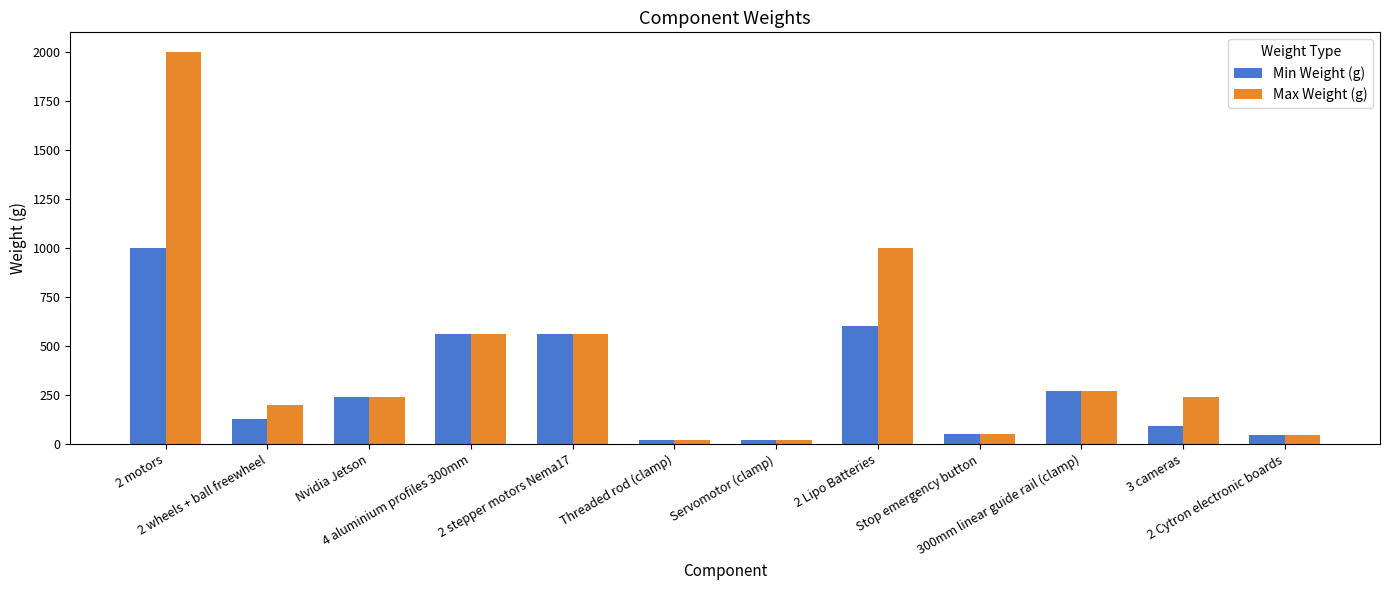

What is the spread (max minus min) of values at 2 Lipo Batteries?

400